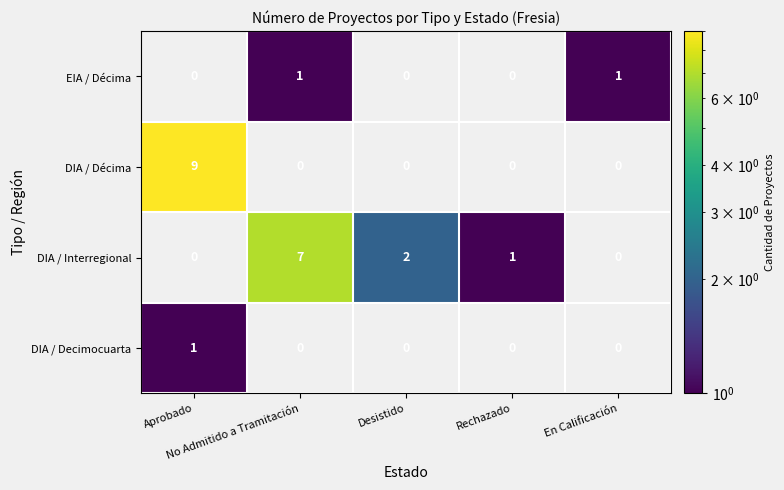

How many data points does each series have?

5